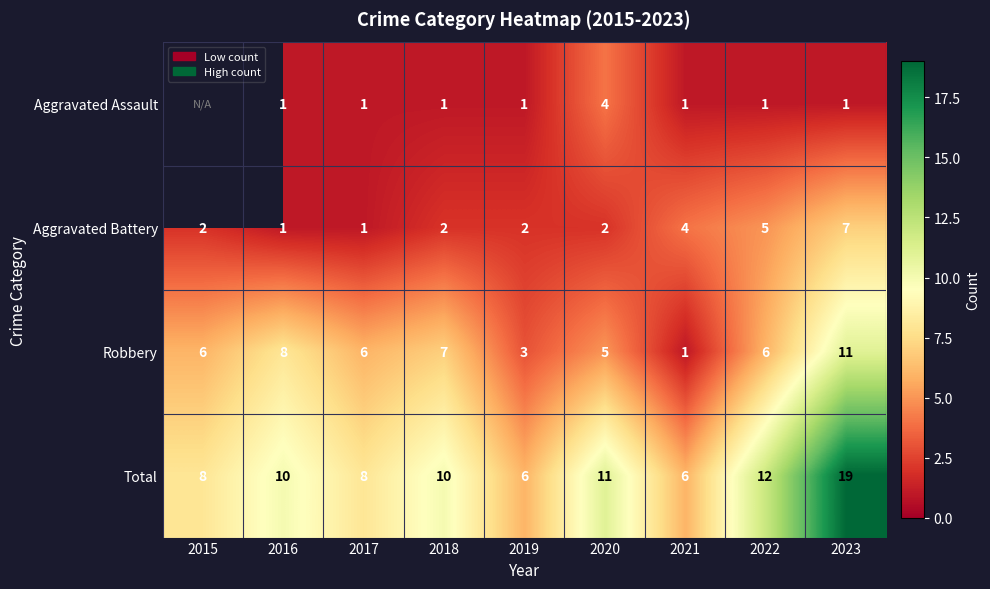

What is the smallest value displayed?

1.0